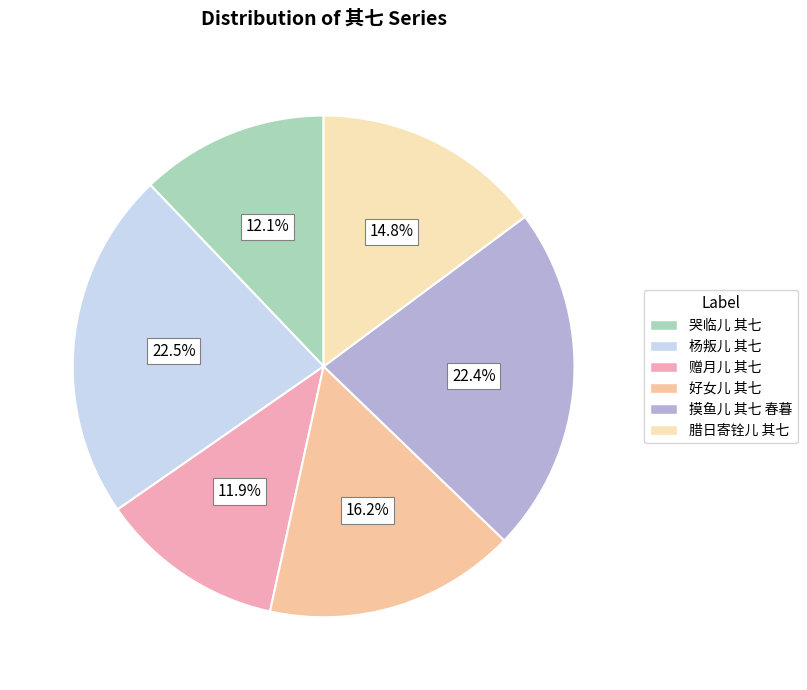

Is there any slice that represents more than half of the pie?

No